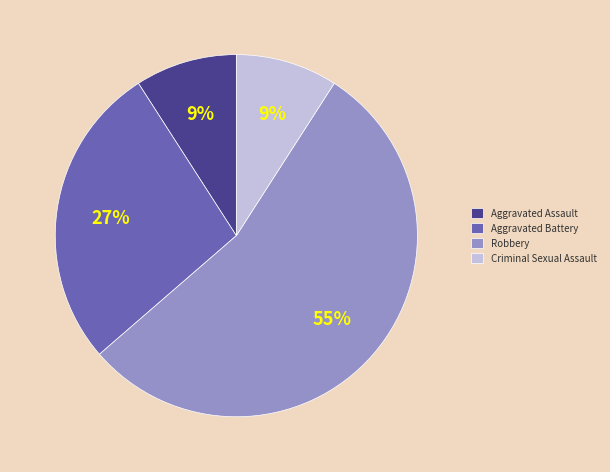

Which slice is the largest?

Robbery